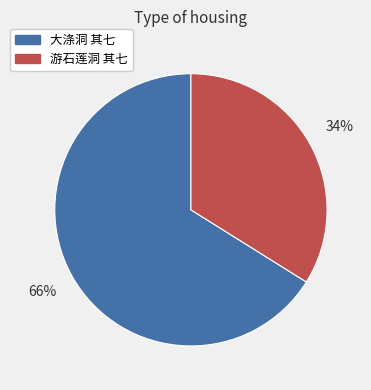

True or false: 大涤洞 其七 accounts for 56% of the total.

False